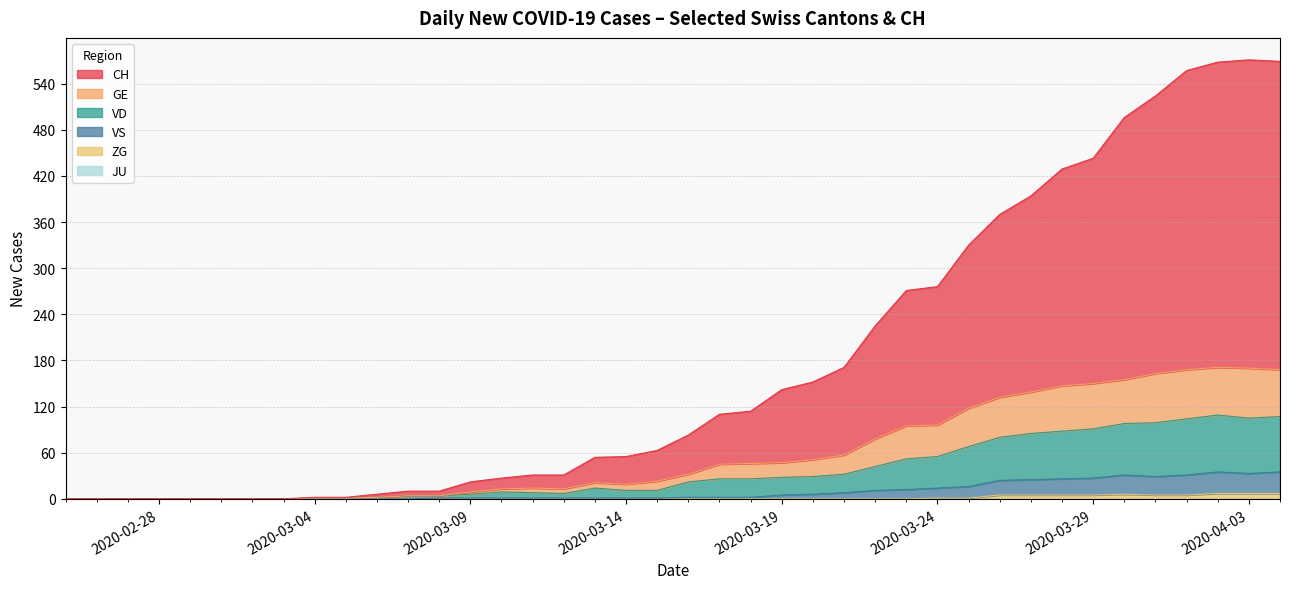

What is the label of the 27th point from the left?

2020-03-22